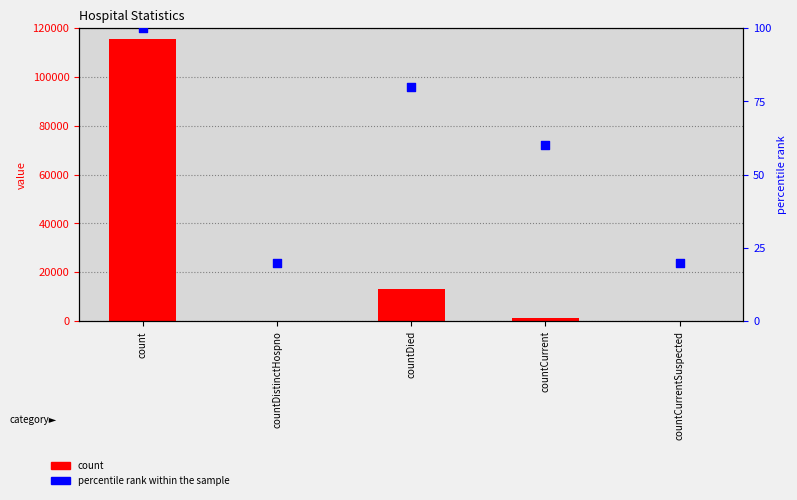

Which series has the largest Y range (max minus min)?

count